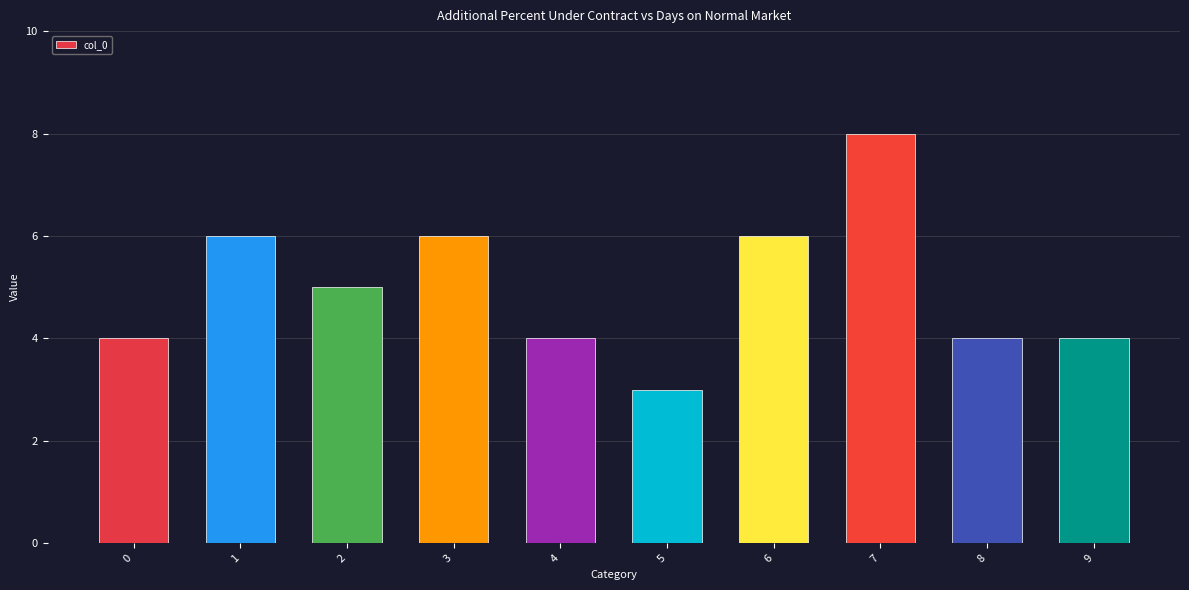

Approximately how many times larger is the value at 4 compared to 1?

0.7